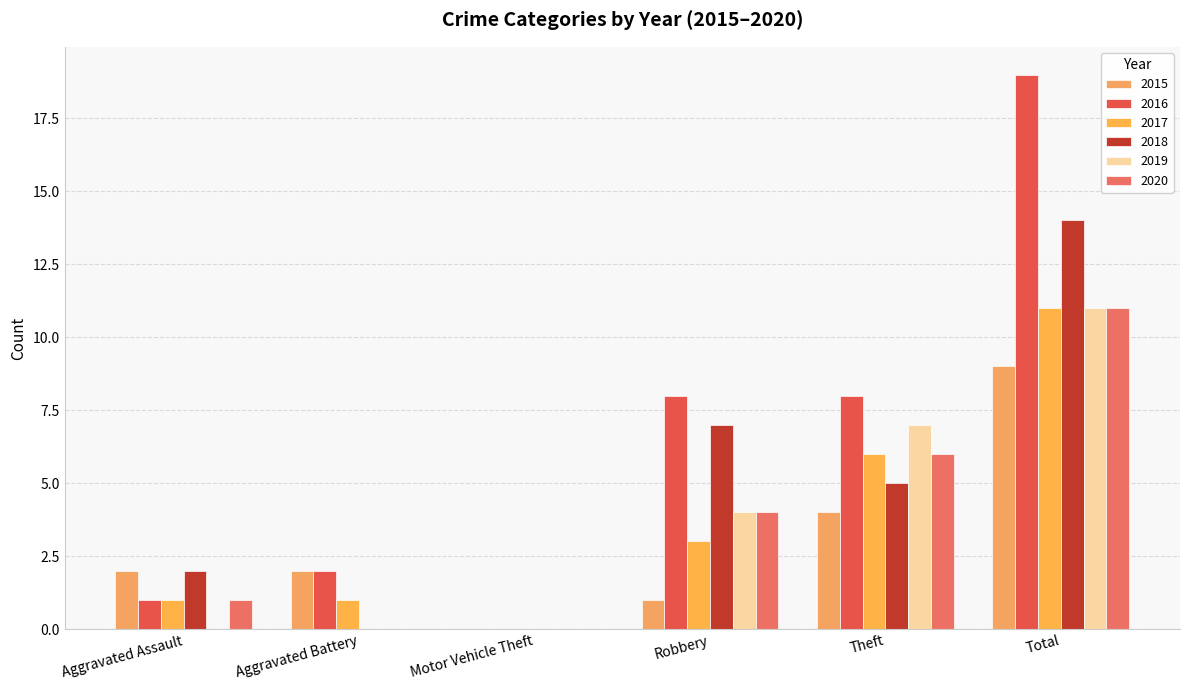

Which has a higher value, Robbery or Motor Vehicle Theft?

Robbery